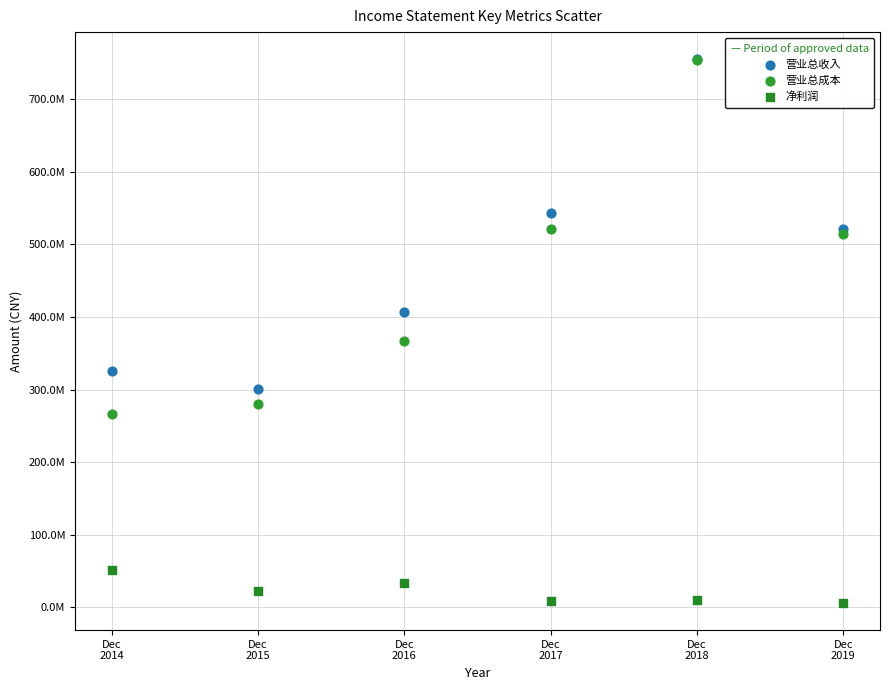

What are all the series names shown in the legend?

营业总收入, 营业总成本, 净利润